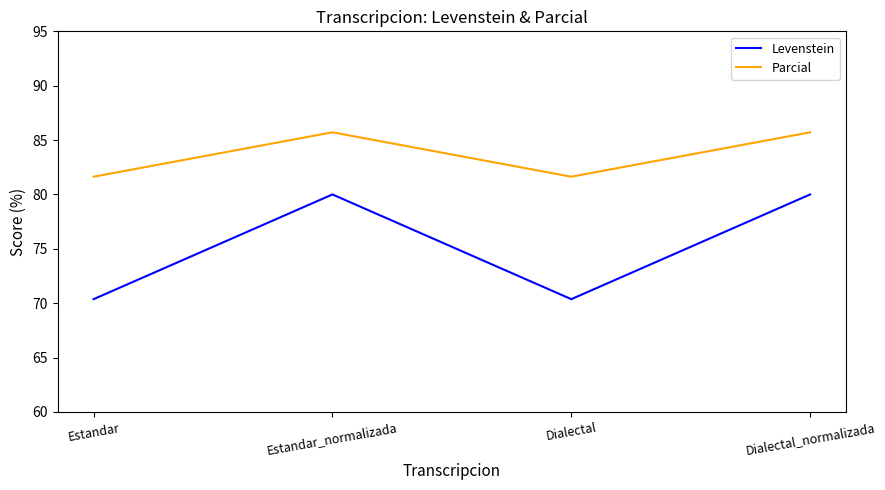

The Levenstein series shows 70.4 at Estandar. True or false?

True